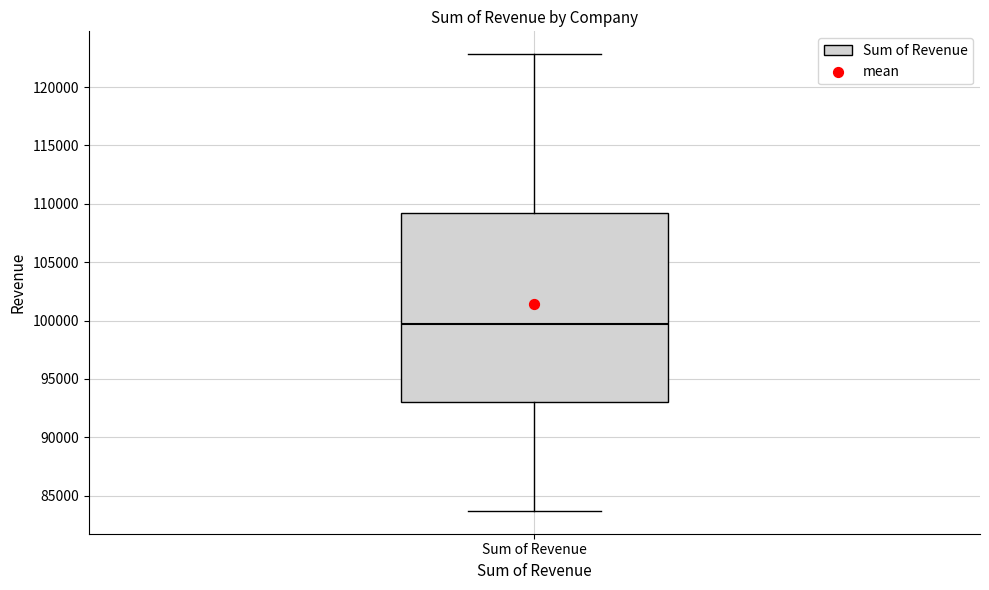

Read this box plot against the y-axis: the position of the median line, the range covered by the box, and the ends of both whiskers. The values are not printed on the chart, so give them approximately, as read against the axis.

median 99500, box 93000 to 109000, whiskers 83500 to 123000